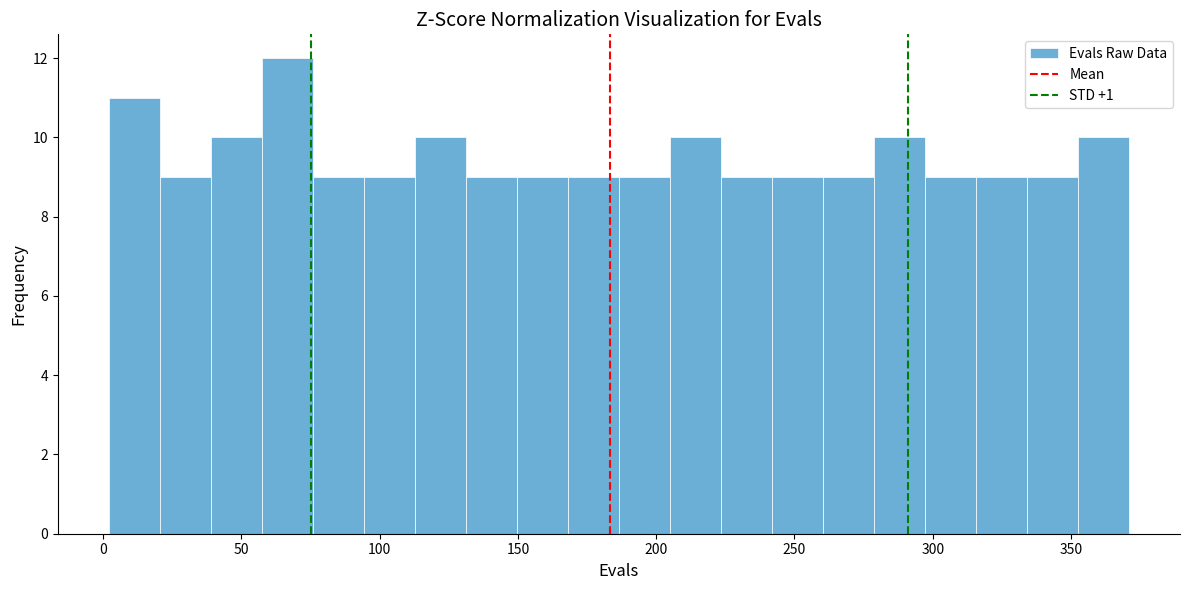

Read against the x-axis, roughly where is the centre of the tallest bar?

65